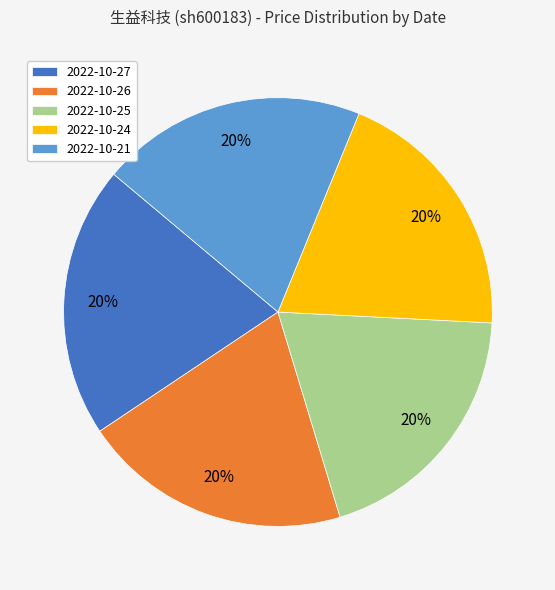

To the nearest percent, what is the average slice percentage?

20%